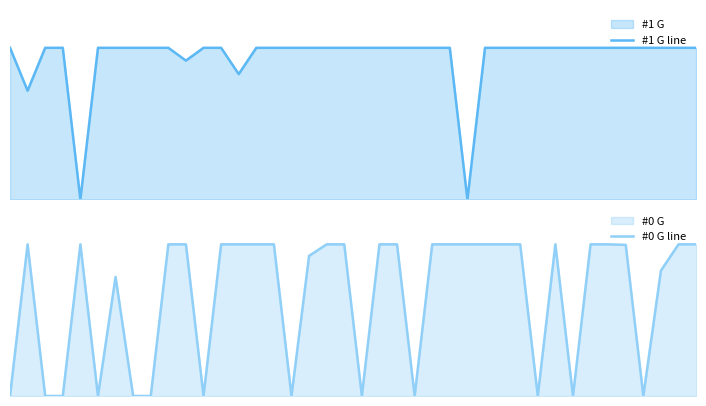

True or false: #1 G line and #0 G line cross at least once.

True